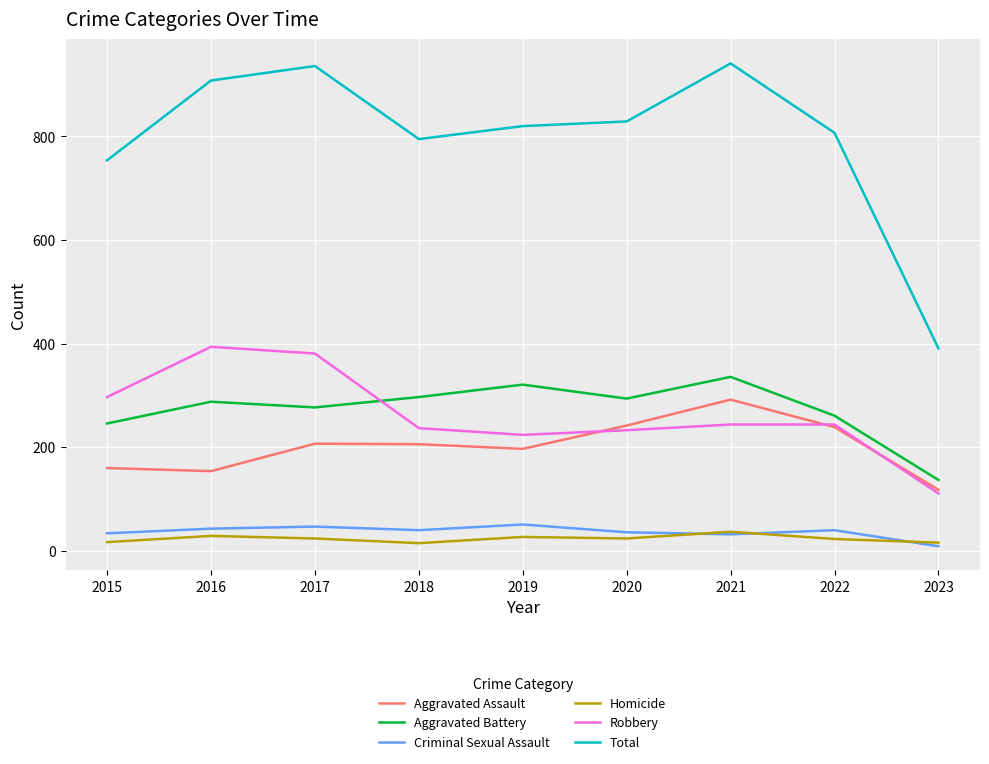

True or false: Aggravated Battery and Homicide cross at least once.

False